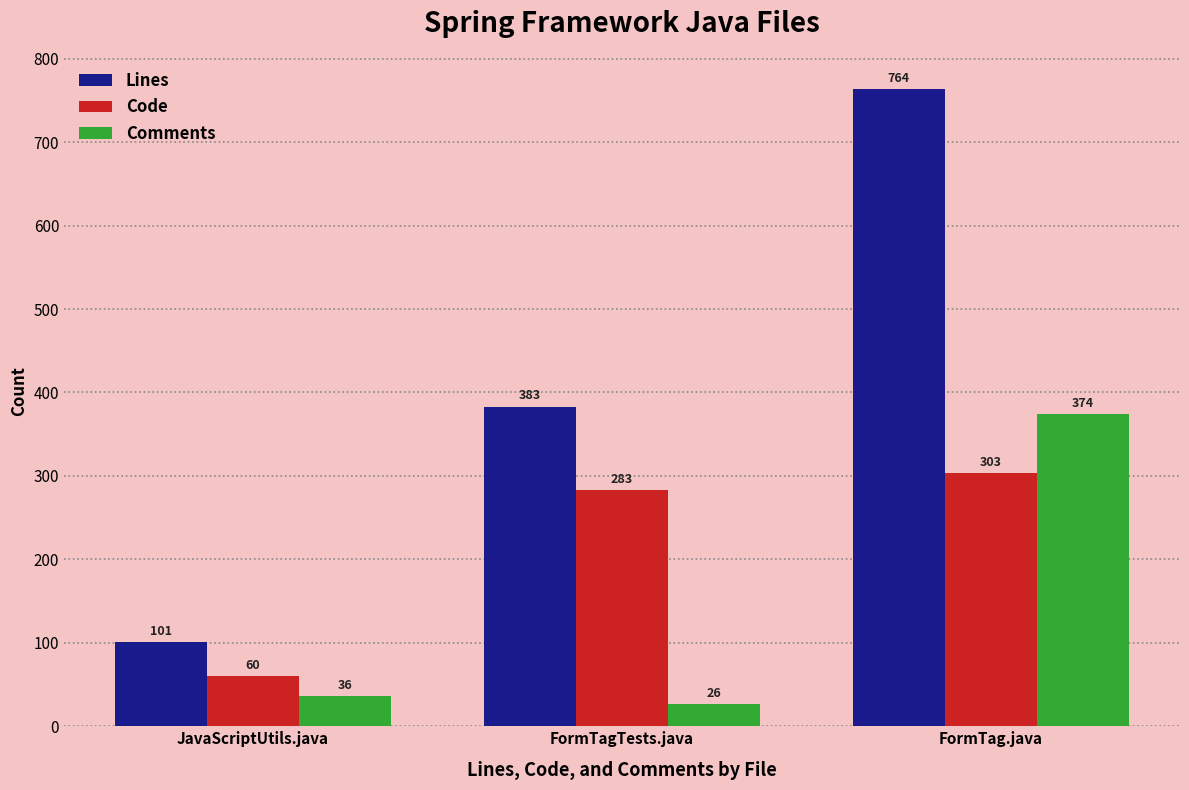

Reading left to right, extract all data points from this chart.

Lines: 101	383	764
Code: 60	283	303
Comments: 36	26	374